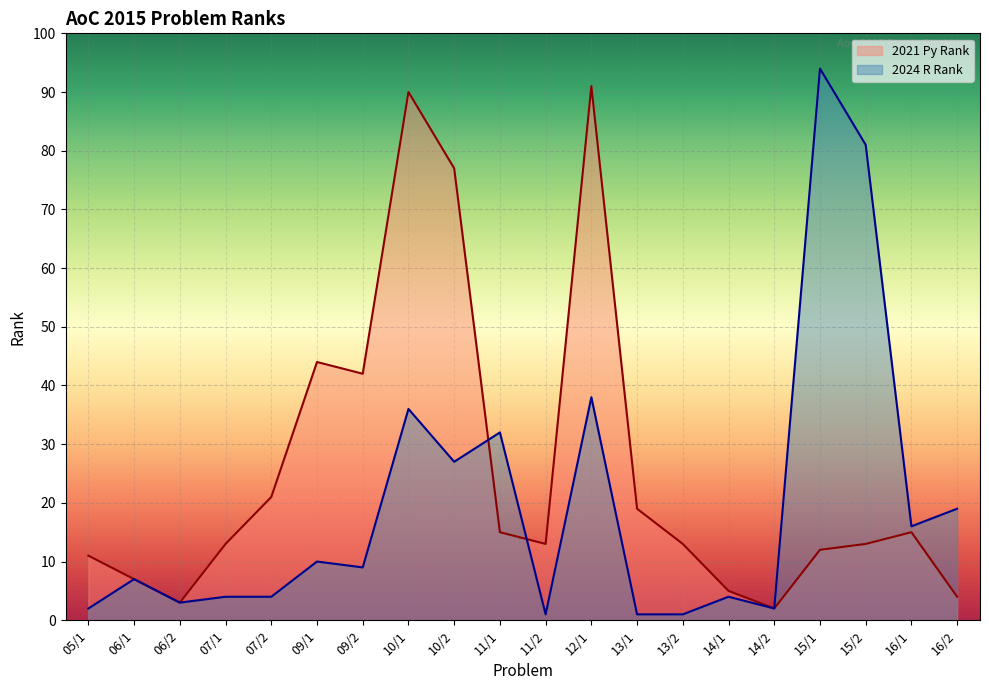

What is the average value of the 2024 R Rank series?

20